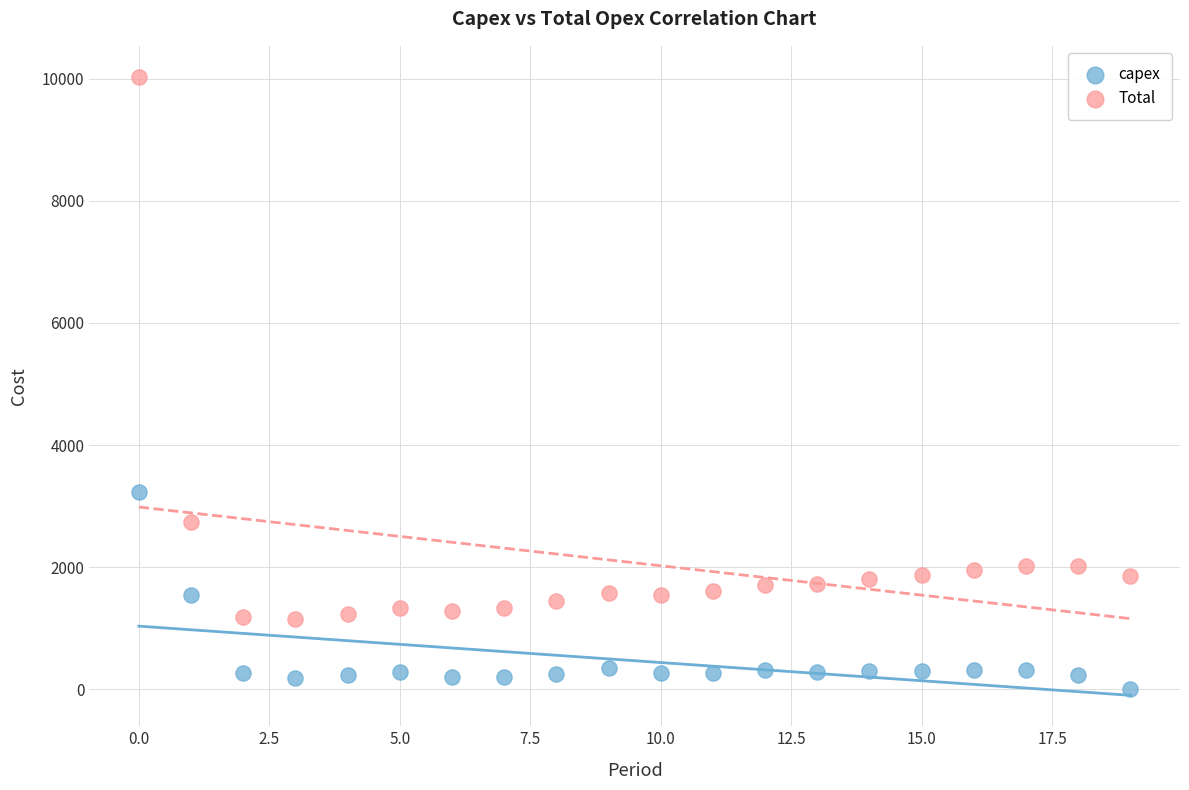

Which series contains the lowest Y value?

capex